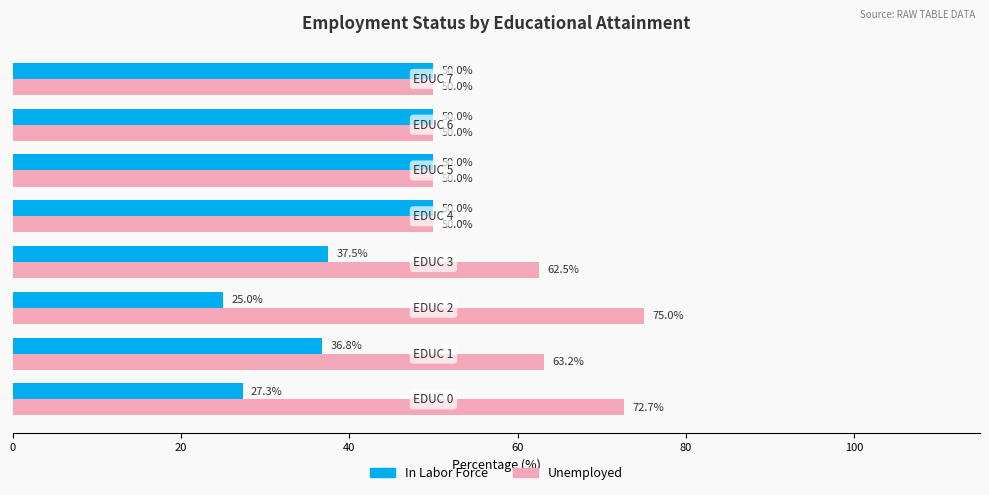

What are all the series names shown in the legend?

In Labor Force, Unemployed